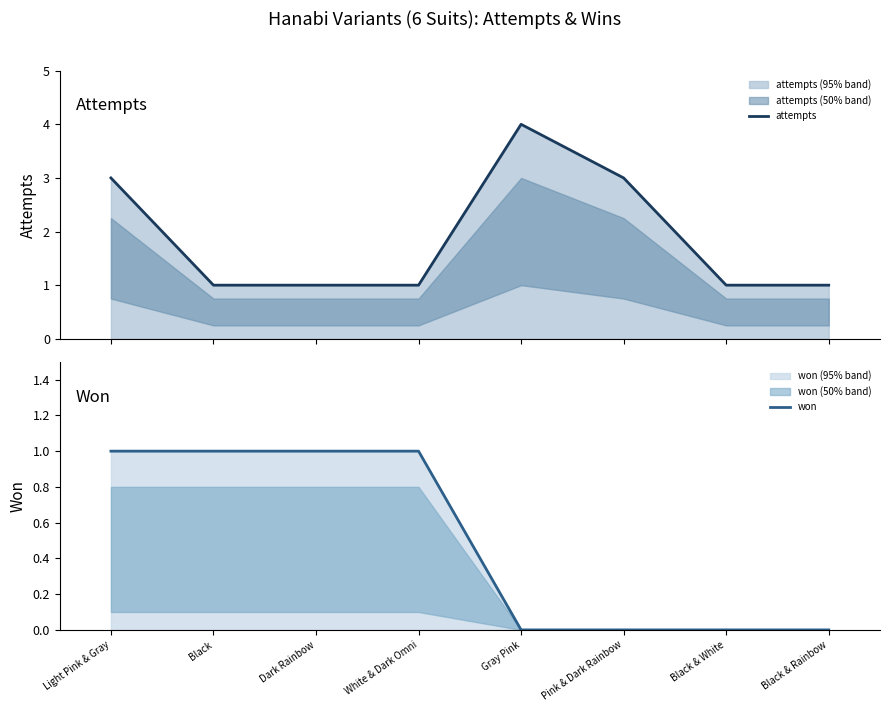

List the series in order of their peak value, lowest first.

won, attempts